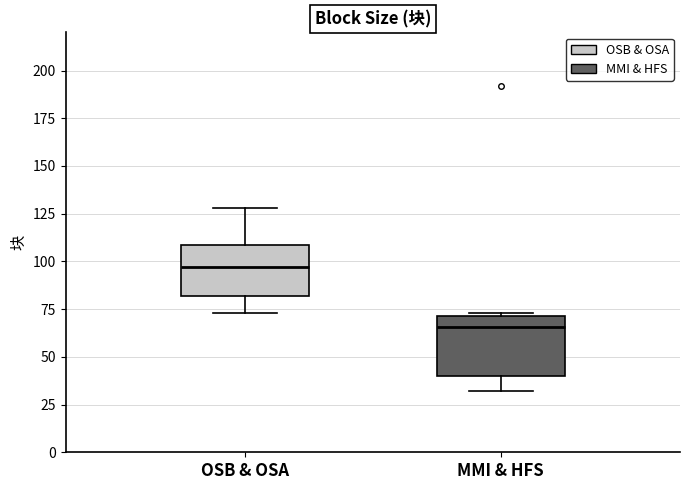

Reading left to right, read every box against the y-axis: the position of its median line, the range the box covers, and the ends of its whiskers. The values are not printed on the chart, so give them approximately, as read against the axis.

OSB & OSA: median 95, box 80 to 110, whiskers 75 to 130
MMI & HFS: median 65, box 40 to 70, whiskers 30 to 75